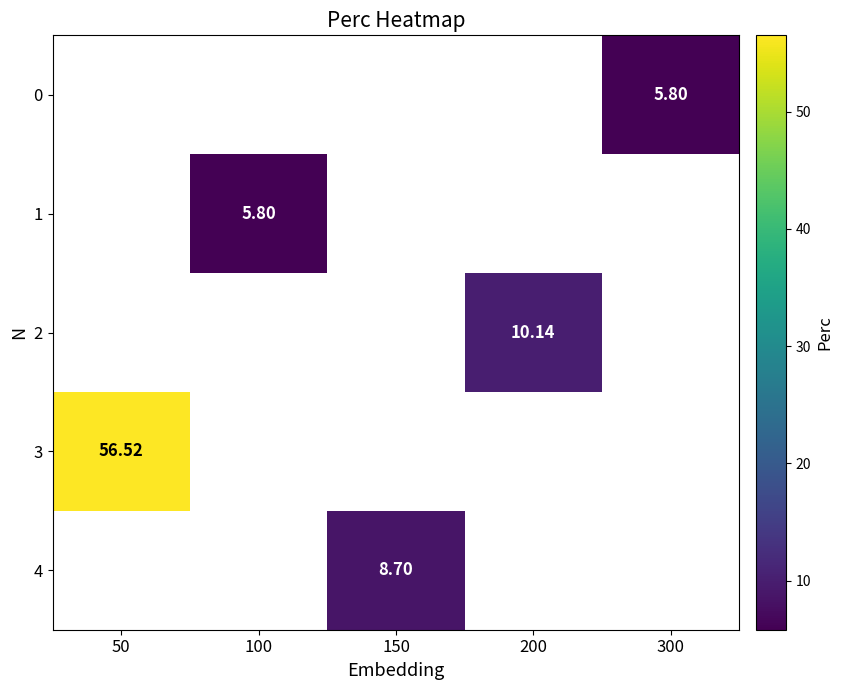

The 2 series shows 15.9 at 200. True or false?

False